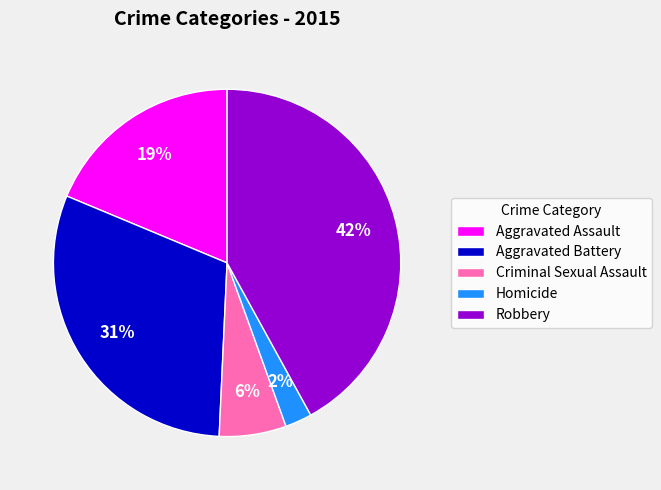

Combined, do Robbery and Criminal Sexual Assault account for over 50%?

No